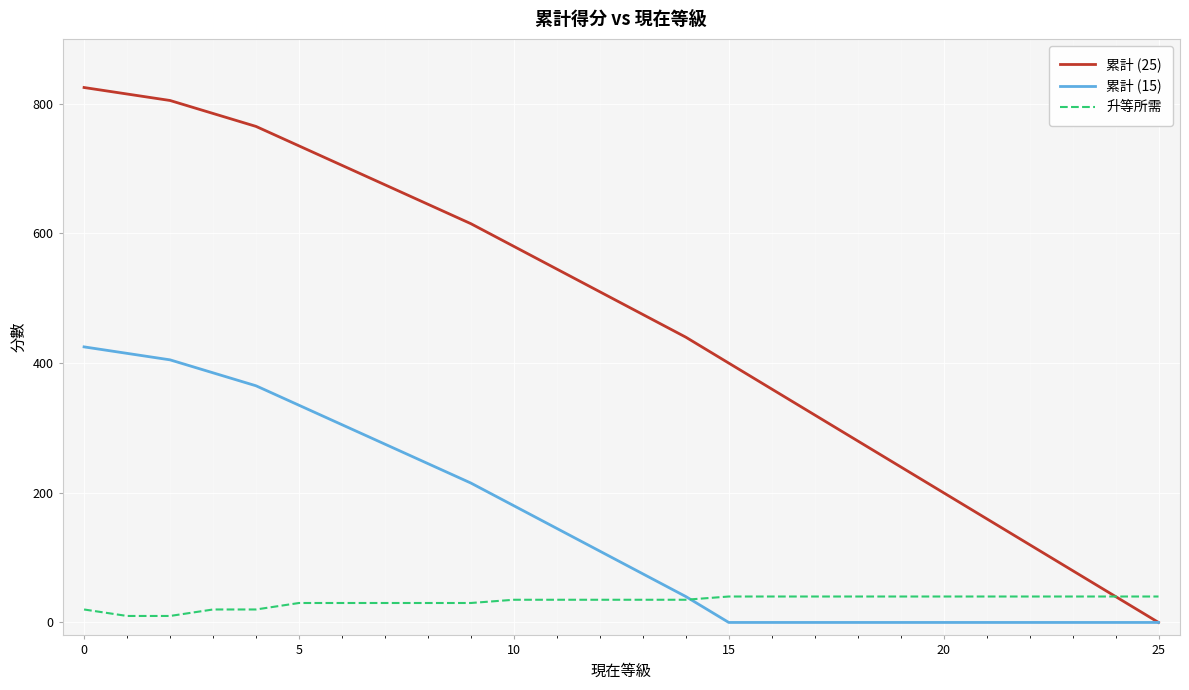

What is the sum of all 累計 (25) values?

12120